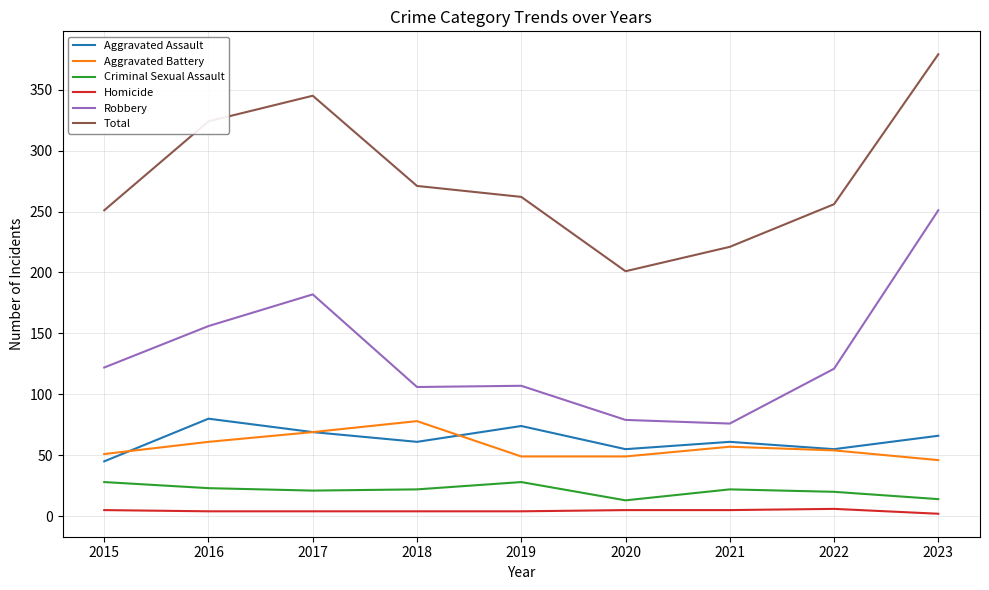

Between 2019 and 2020, which series saw the biggest shift?

Total